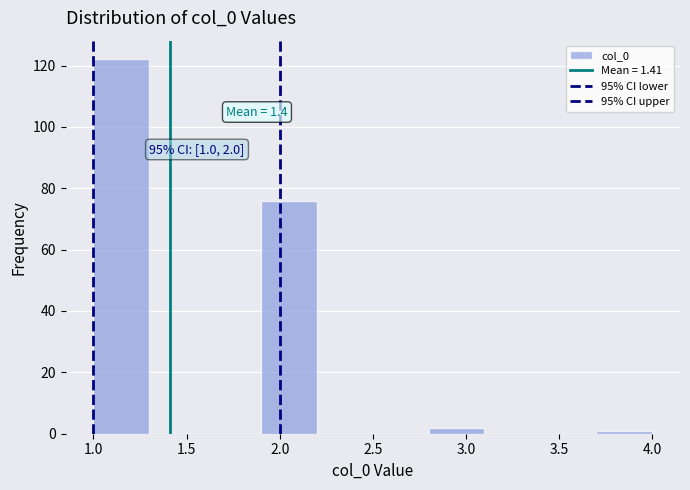

Which range on the x-axis has the tallest bar?

1.0 to 1.3